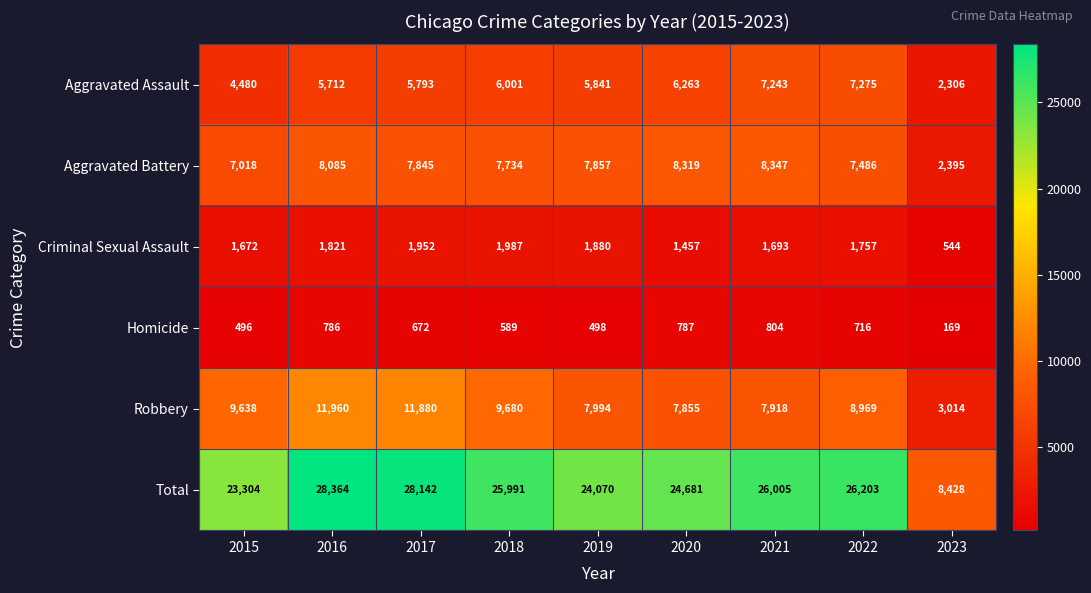

What is the difference between the maximum and minimum values in the Homicide series?

635